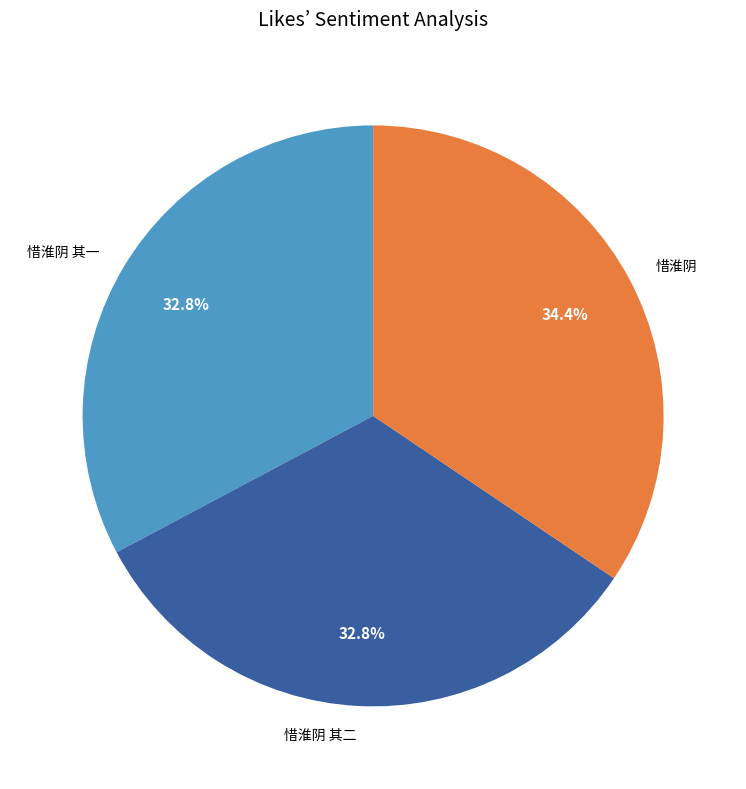

The 惜淮阴 其一 slice represents 39% of the pie. True or false?

False